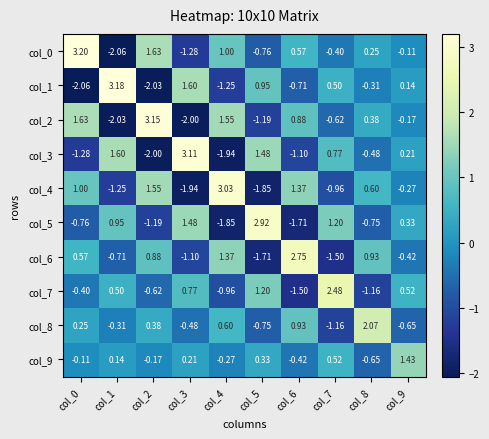

Reading left to right, what are all the values shown in this chart?

col_0: col_0=3.2	col_1=-2.1	col_2=1.6	col_3=-1.3	col_4=1.0	col_5=-0.8	col_6=0.6	col_7=-0.4	col_8=0.2	col_9=-0.1
col_1: col_0=-2.1	col_1=3.2	col_2=-2.0	col_3=1.6	col_4=-1.2	col_5=0.9	col_6=-0.7	col_7=0.5	col_8=-0.3	col_9=0.1
col_2: col_0=1.6	col_1=-2.0	col_2=3.1	col_3=-2.0	col_4=1.6	col_5=-1.2	col_6=0.9	col_7=-0.6	col_8=0.4	col_9=-0.2
col_3: col_0=-1.3	col_1=1.6	col_2=-2.0	col_3=3.1	col_4=-1.9	col_5=1.5	col_6=-1.1	col_7=0.8	col_8=-0.5	col_9=0.2
col_4: col_0=1.0	col_1=-1.2	col_2=1.6	col_3=-1.9	col_4=3.0	col_5=-1.9	col_6=1.4	col_7=-1.0	col_8=0.6	col_9=-0.3
col_5: col_0=-0.8	col_1=0.9	col_2=-1.2	col_3=1.5	col_4=-1.9	col_5=2.9	col_6=-1.7	col_7=1.2	col_8=-0.8	col_9=0.3
col_6: col_0=0.6	col_1=-0.7	col_2=0.9	col_3=-1.1	col_4=1.4	col_5=-1.7	col_6=2.8	col_7=-1.5	col_8=0.9	col_9=-0.4
col_7: col_0=-0.4	col_1=0.5	col_2=-0.6	col_3=0.8	col_4=-1.0	col_5=1.2	col_6=-1.5	col_7=2.5	col_8=-1.2	col_9=0.5
col_8: col_0=0.2	col_1=-0.3	col_2=0.4	col_3=-0.5	col_4=0.6	col_5=-0.8	col_6=0.9	col_7=-1.2	col_8=2.1	col_9=-0.7
col_9: col_0=-0.1	col_1=0.1	col_2=-0.2	col_3=0.2	col_4=-0.3	col_5=0.3	col_6=-0.4	col_7=0.5	col_8=-0.7	col_9=1.4